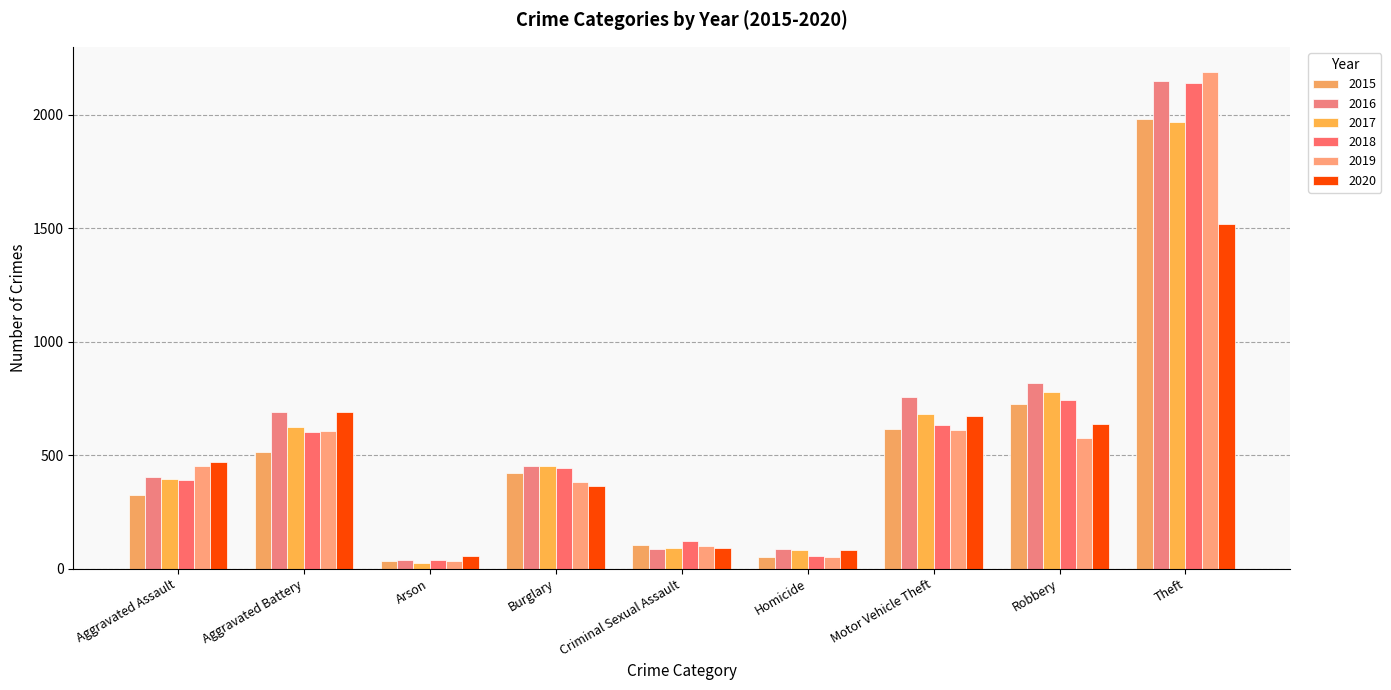

At which label does 2020 reach its minimum?

Arson